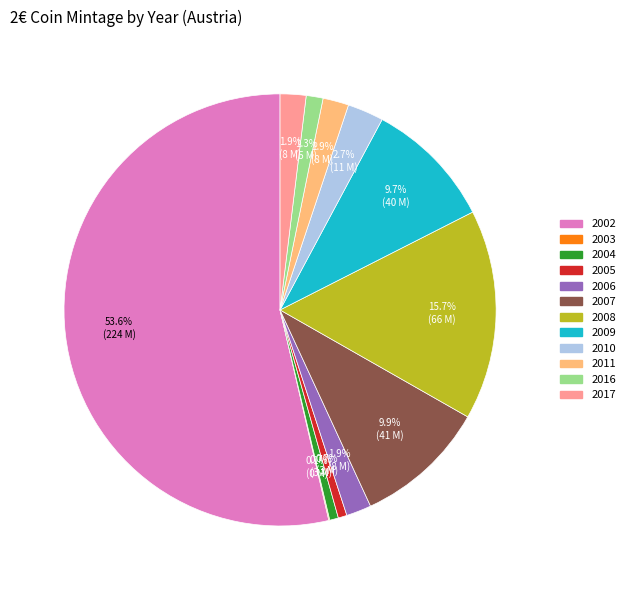

What portion of the pie excludes 2011?

98.1%